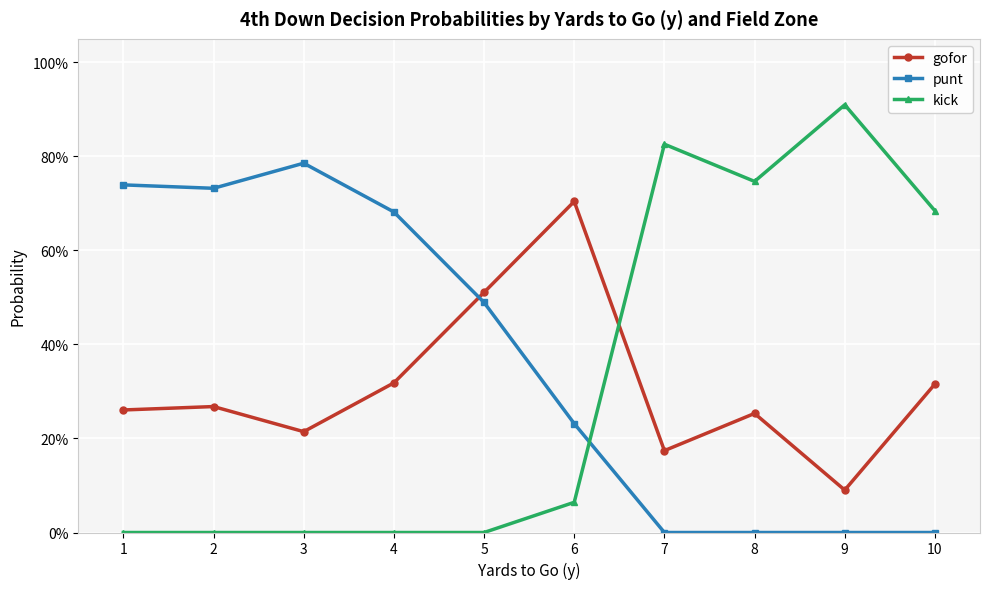

True or false: punt has more than 2 interior local peaks.

False